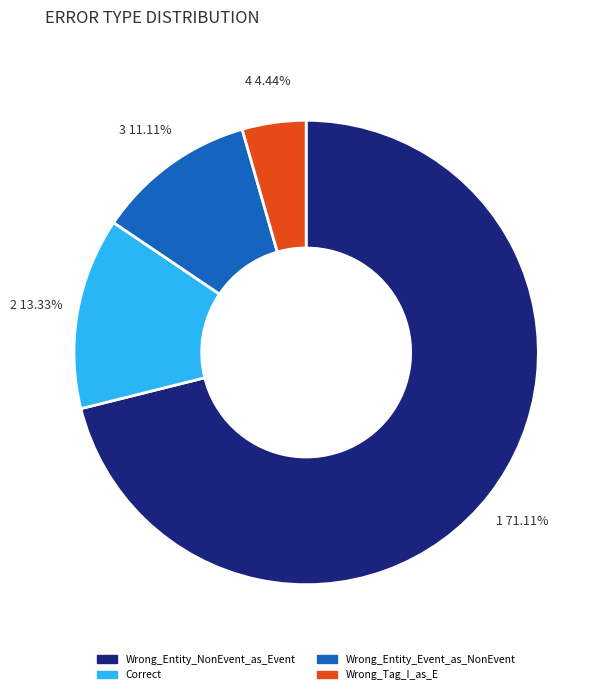

Count the number of slices in the pie.

4